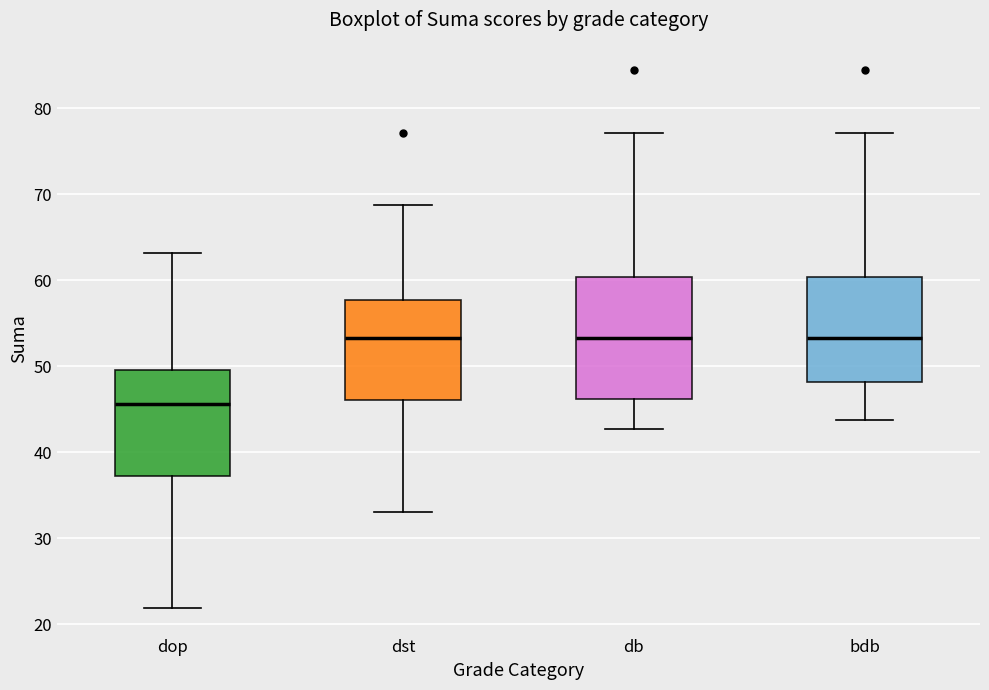

Reading left to right, read every box against the y-axis: the position of its median line, the range the box covers, and the ends of its whiskers. The values are not printed on the chart, so give them approximately, as read against the axis.

dop: median 46, box 37 to 50, whiskers 22 to 63
dst: median 53, box 46 to 58, whiskers 33 to 69
db: median 53, box 46 to 60, whiskers 43 to 77
bdb: median 53, box 48 to 60, whiskers 44 to 77